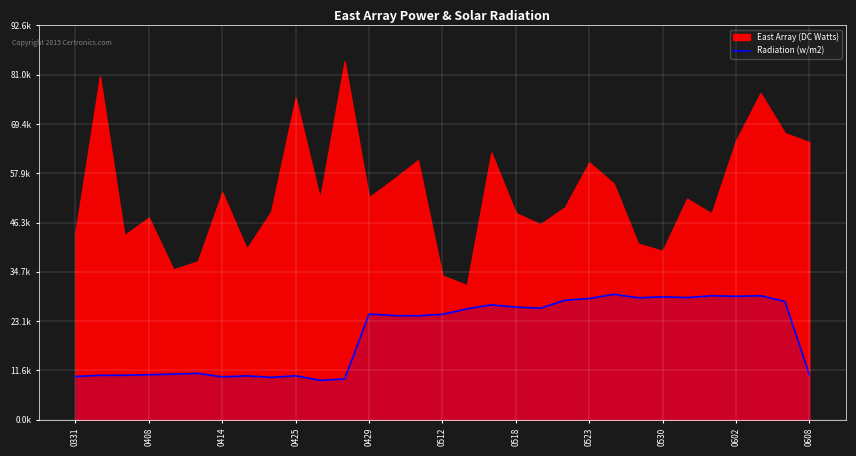

What is the smallest value displayed?

9263.3